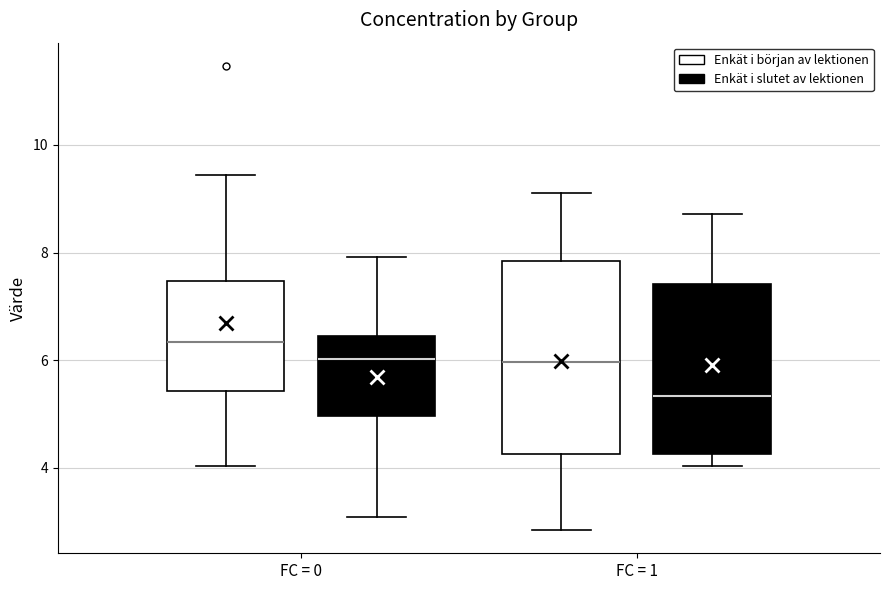

Comparing the boxes themselves (not the whiskers), which one is the tallest?

FC = 1 (Enkät i början av lektionen)